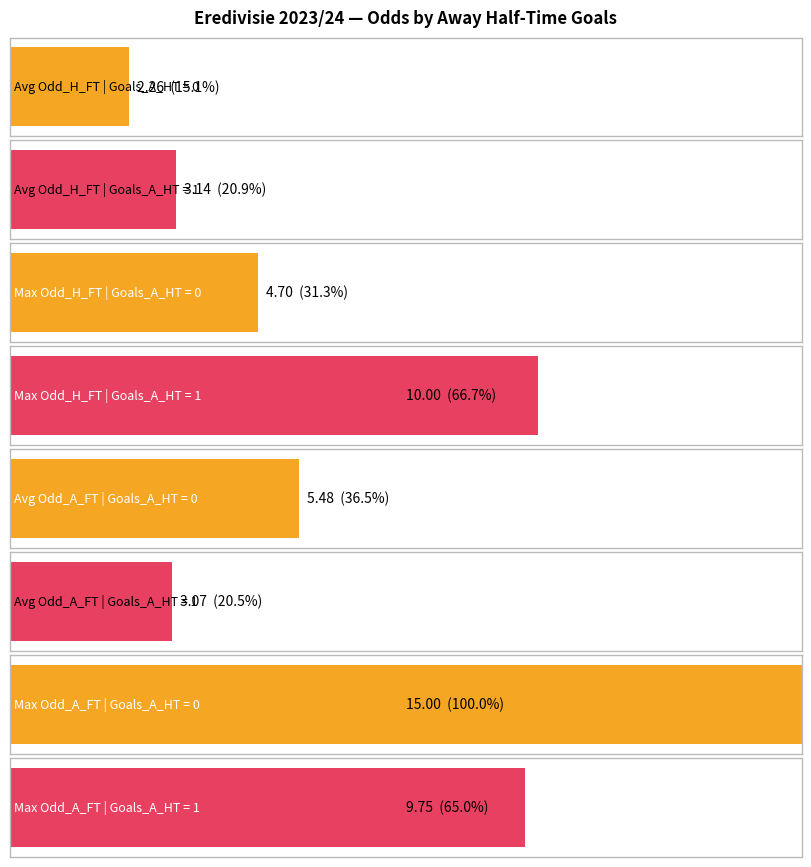

True or false: Odd_H_FT has a value of 4.6 at 1.

False